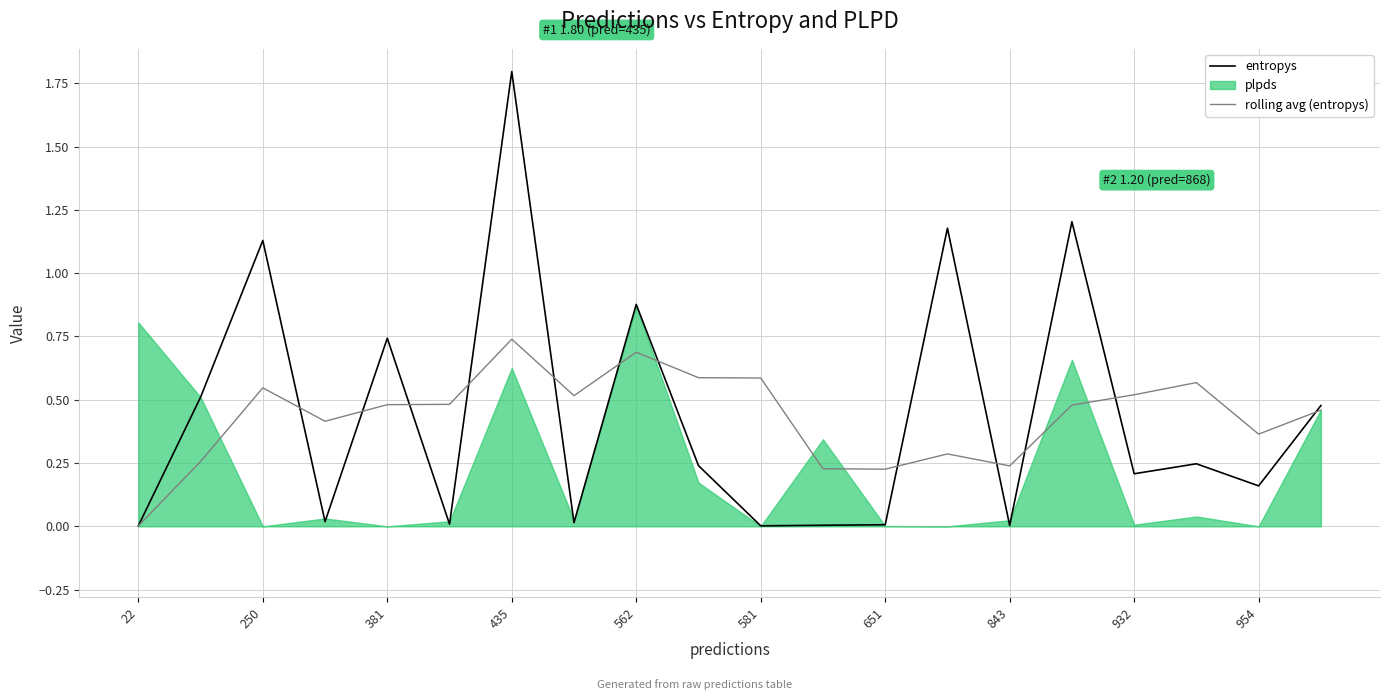

What is the maximum value for entropys?

1.8